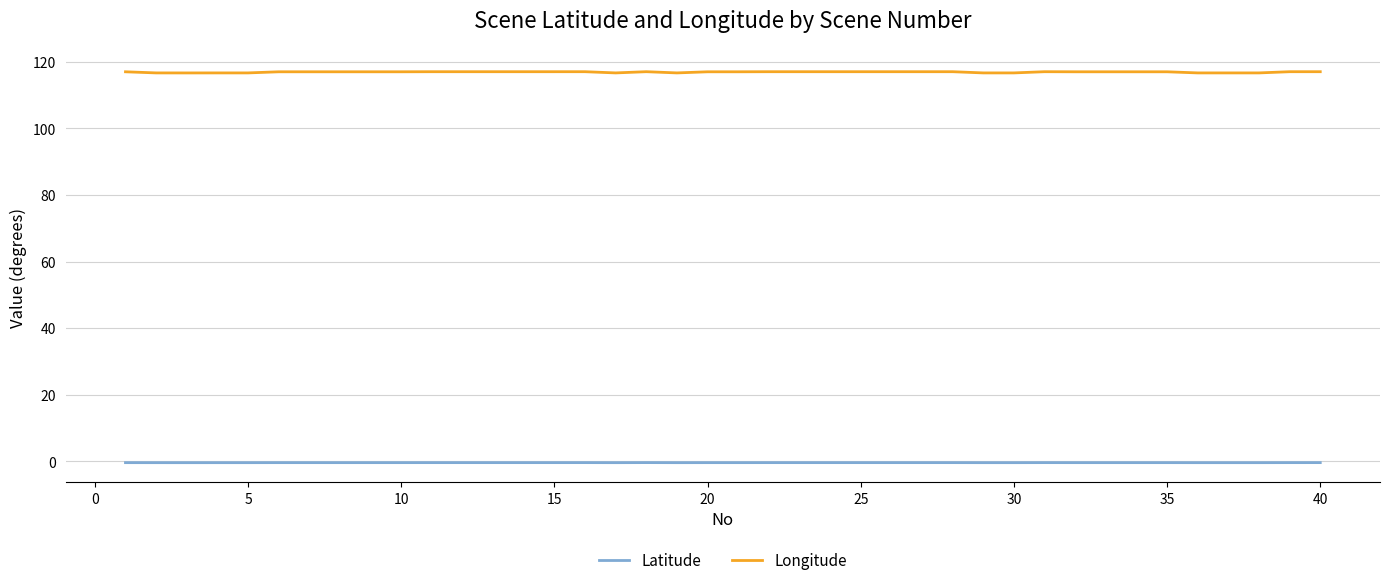

Which series has the widest spread of values?

Longitude